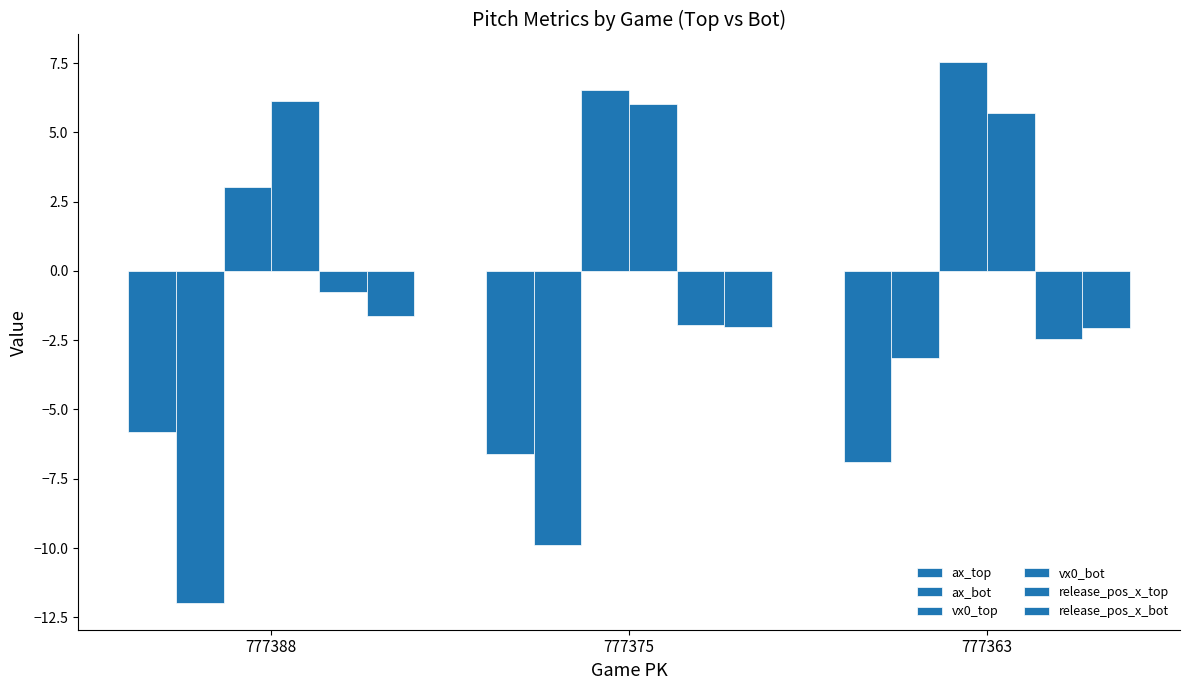

How many bars are there in total?

18